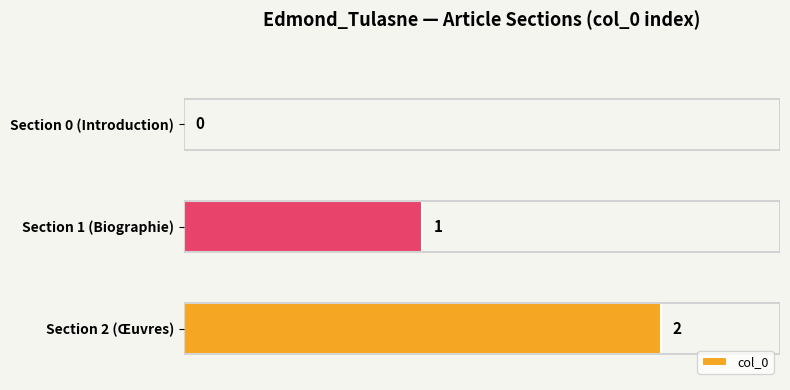

Reading bottom to top, extract all data points from this chart.

Section 2 (Œuvres)=2	Section 1 (Biographie)=1	Section 0 (Introduction)=0